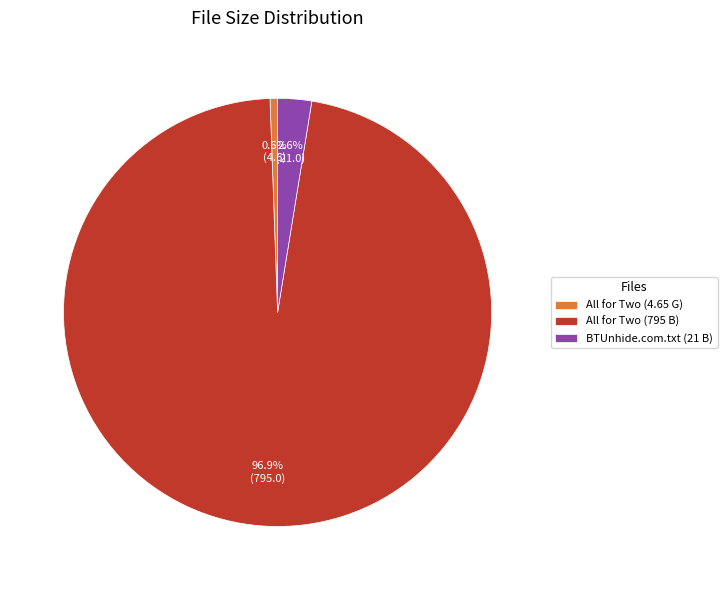

What is the smallest slice in the pie chart?

All for Two (4.65 G)